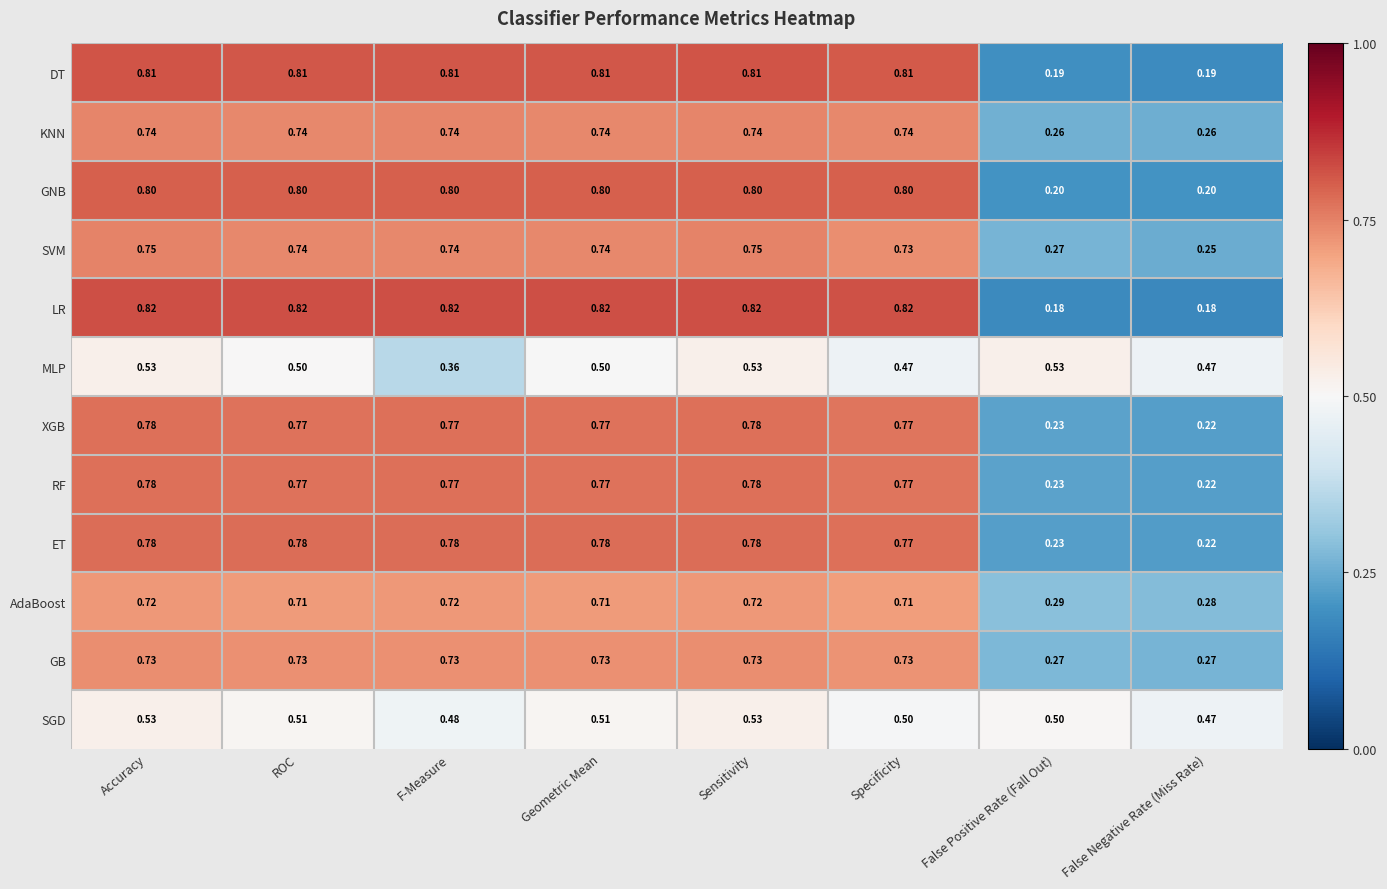

At which label is SVM closest to 0?

False Negative Rate (Miss Rate)